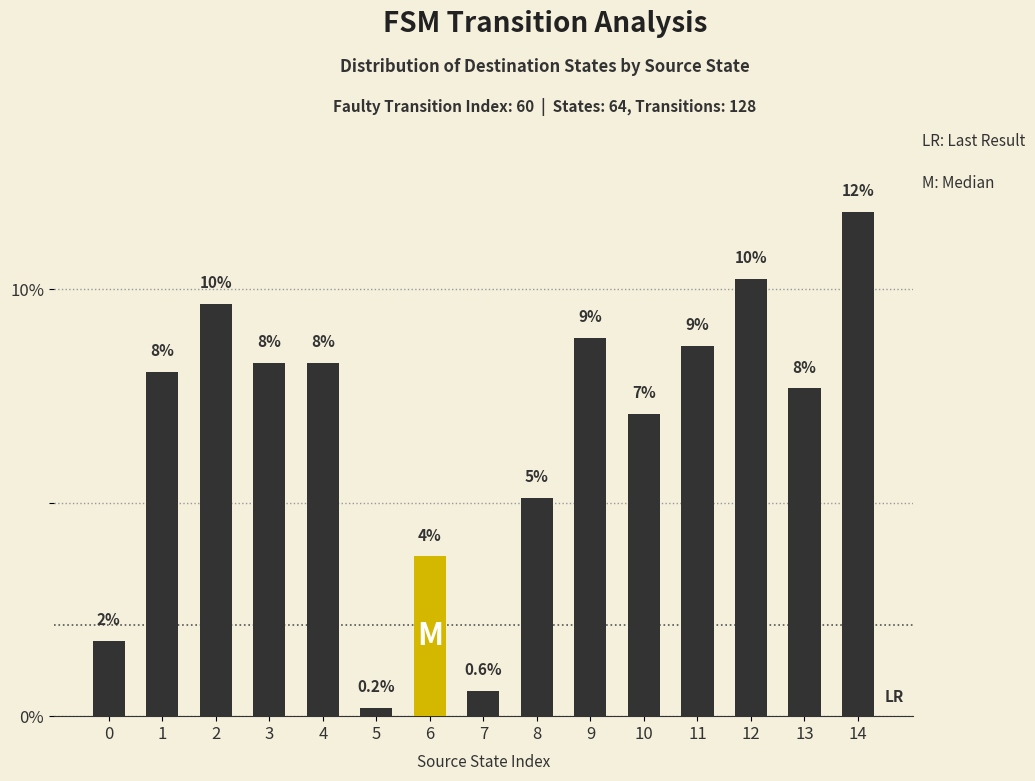

How many bars are there in total?

15